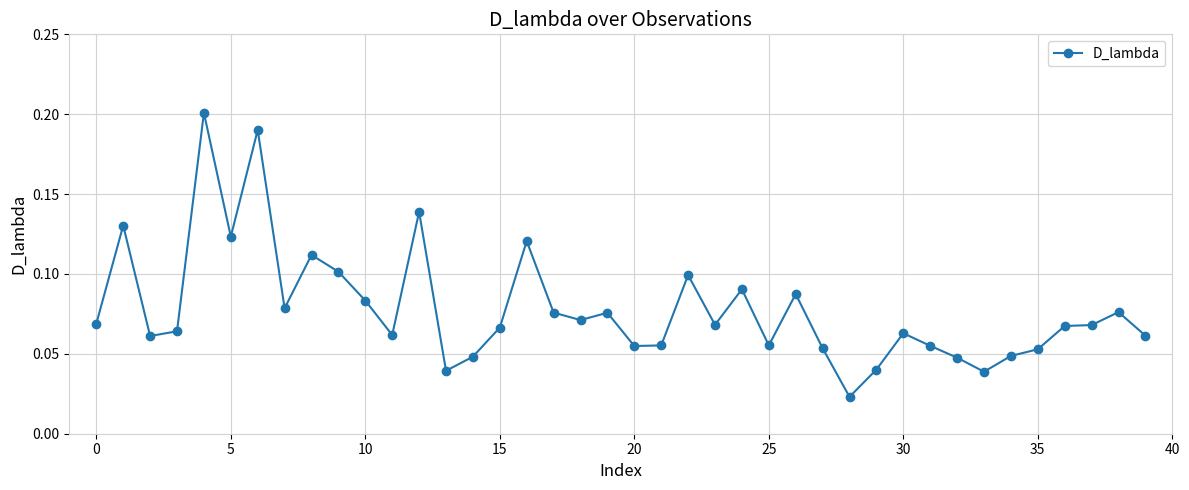

True or false: there are more than 1 points higher than both neighbors.

True